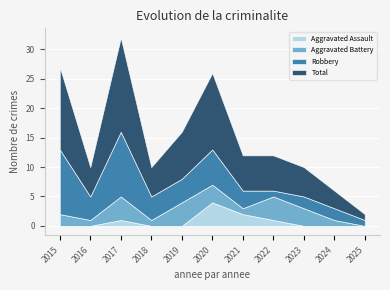

How many Aggravated Assault values are between 0 and 1?

9